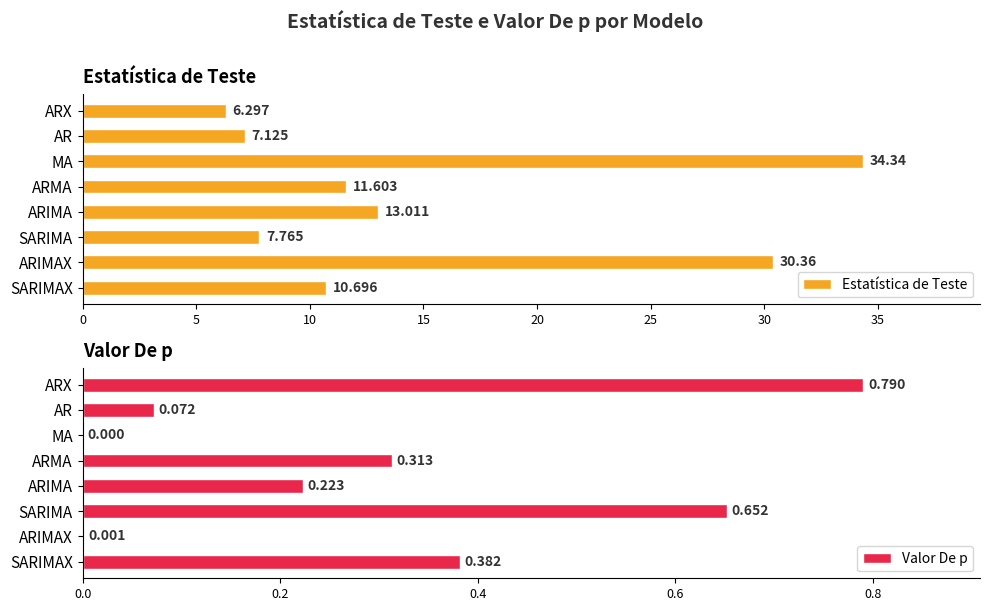

Is it true that Estatística de Teste equals 7.8 at SARIMA?

True